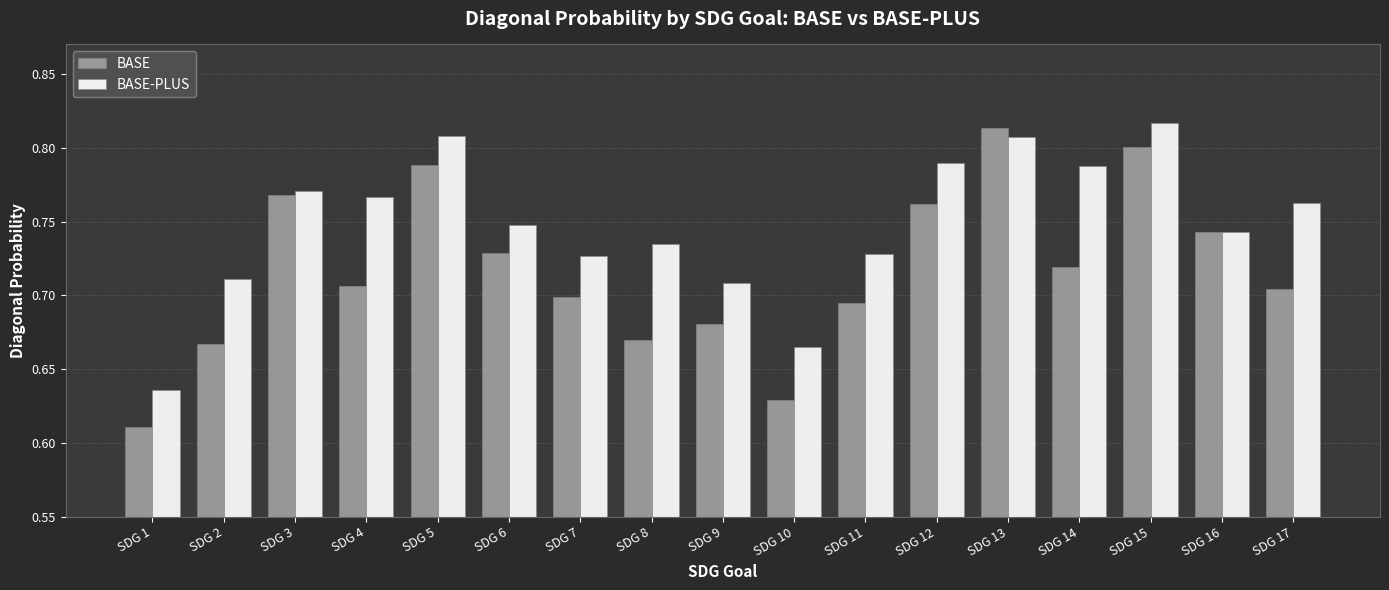

What is the difference between the BASE-PLUS values at SDG 5 and SDG 8?

0.1